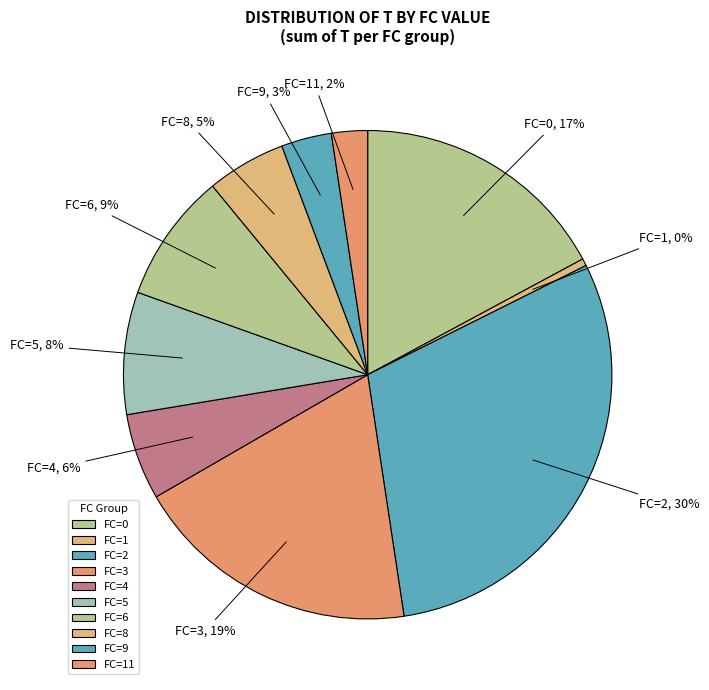

How many segments does this pie chart have?

10